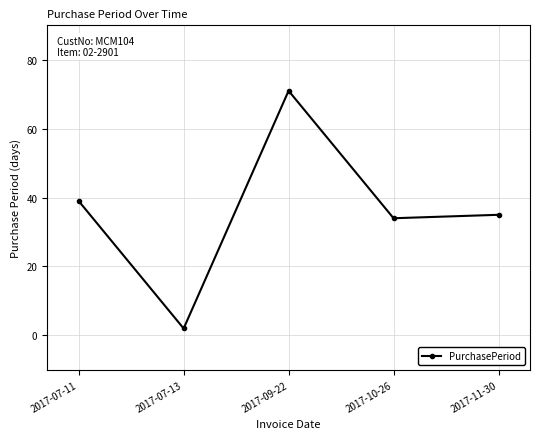

How many distinct data groups are displayed?

1